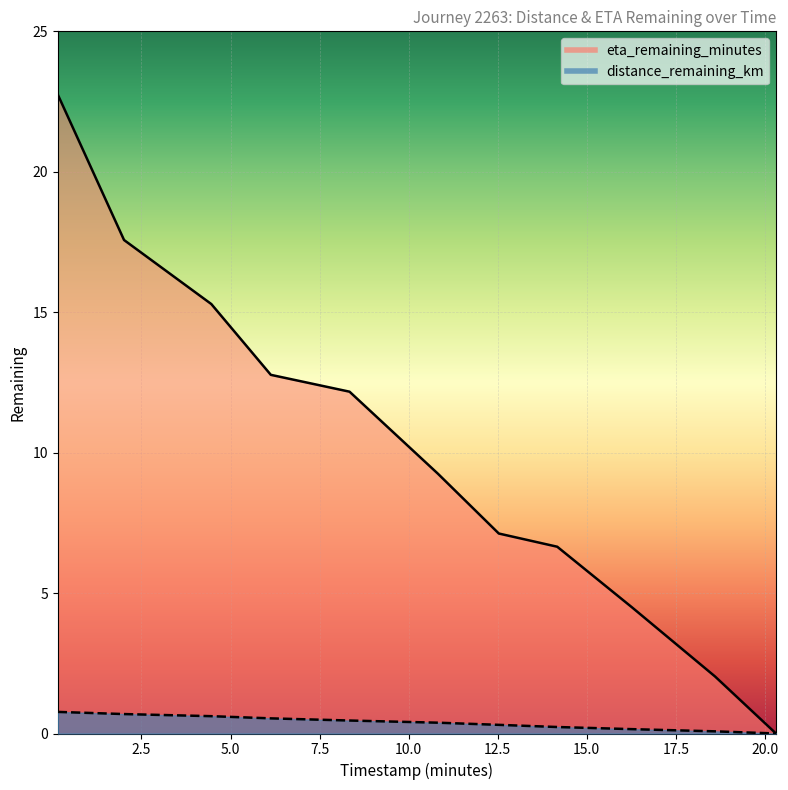

How many lines are shown in the chart?

2